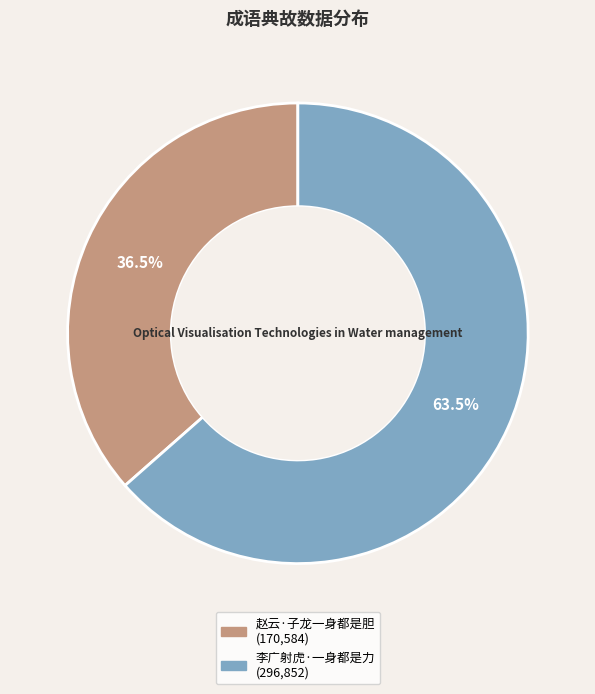

Which slice is the largest?

李广射虎·一身都是力